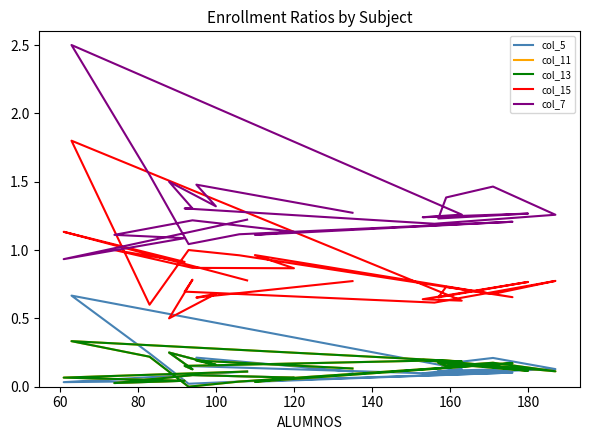

What are all the series names shown in the legend?

col_5, col_11, col_13, col_15, col_7